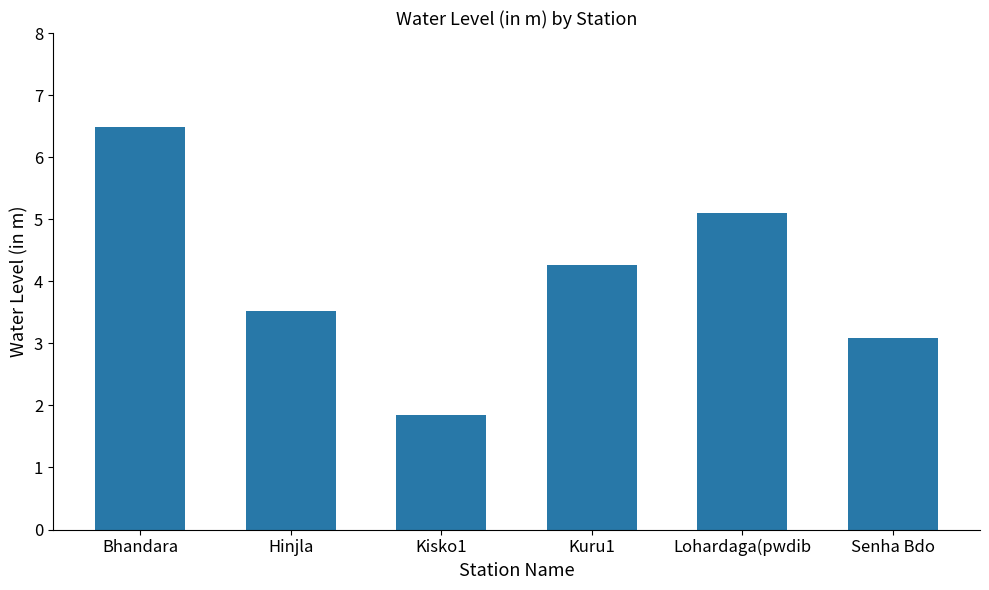

How many data points does each series have?

6